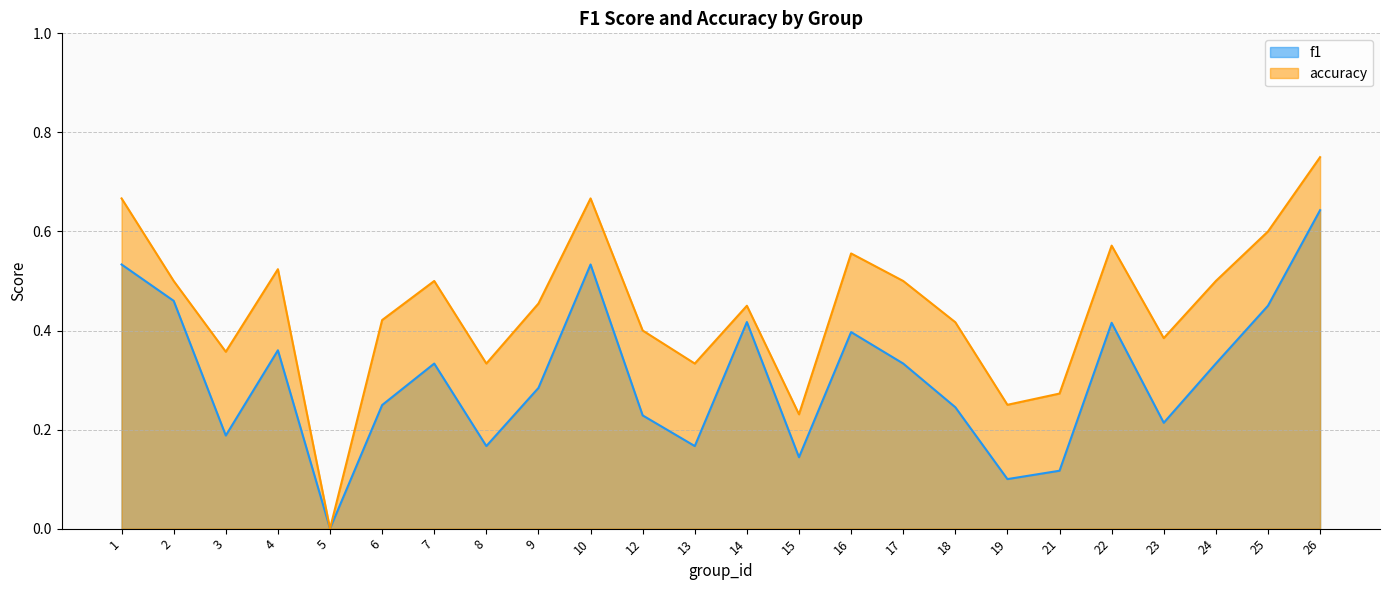

How many f1 values are between 0 and 1?

24